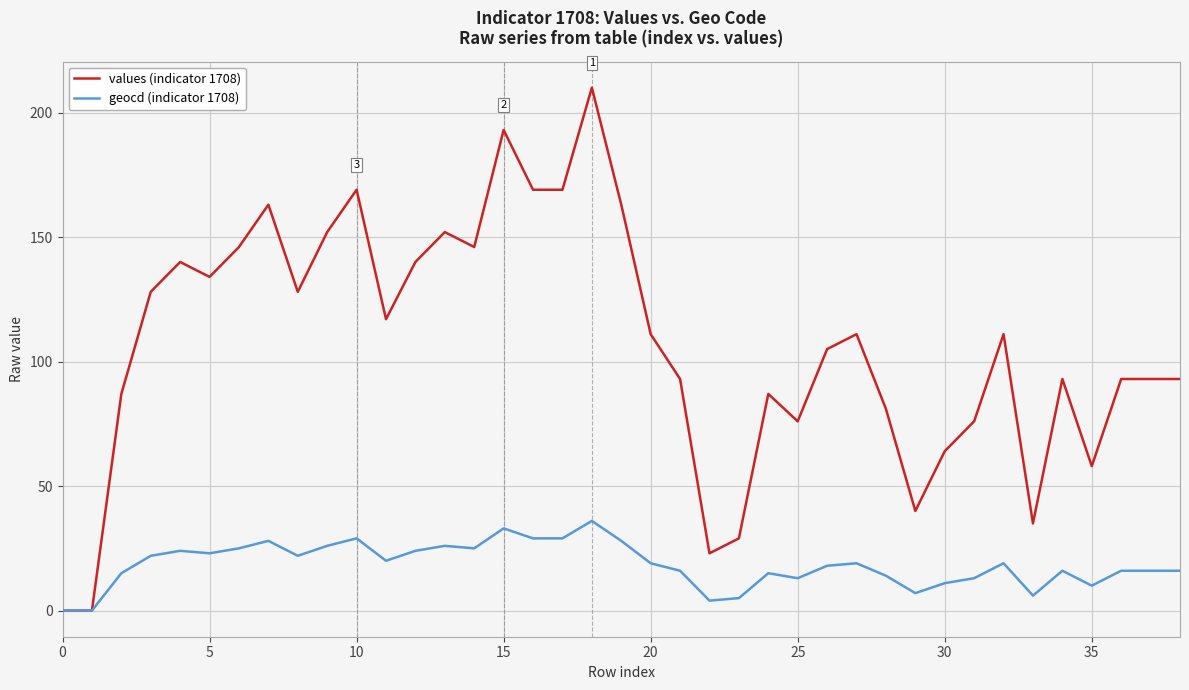

List the series in order of their peak value, lowest first.

geocd (indicator 1708), values (indicator 1708)